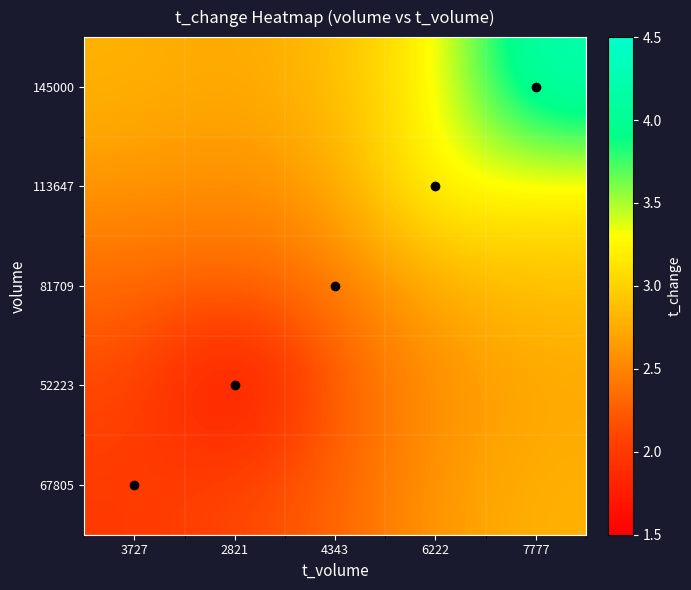

Which series has the widest spread of values?

145000